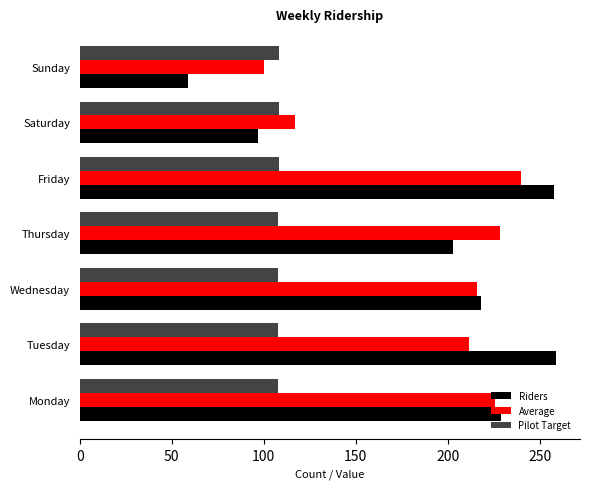

What is the average value of the Riders series?

189.0